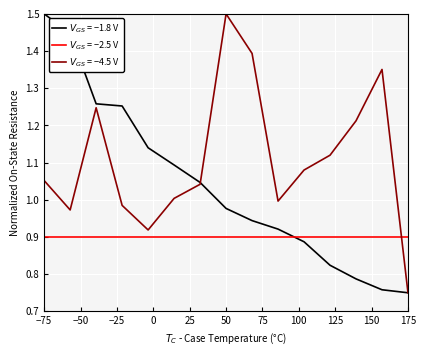

What is the maximum value shown in the chart?

1.5